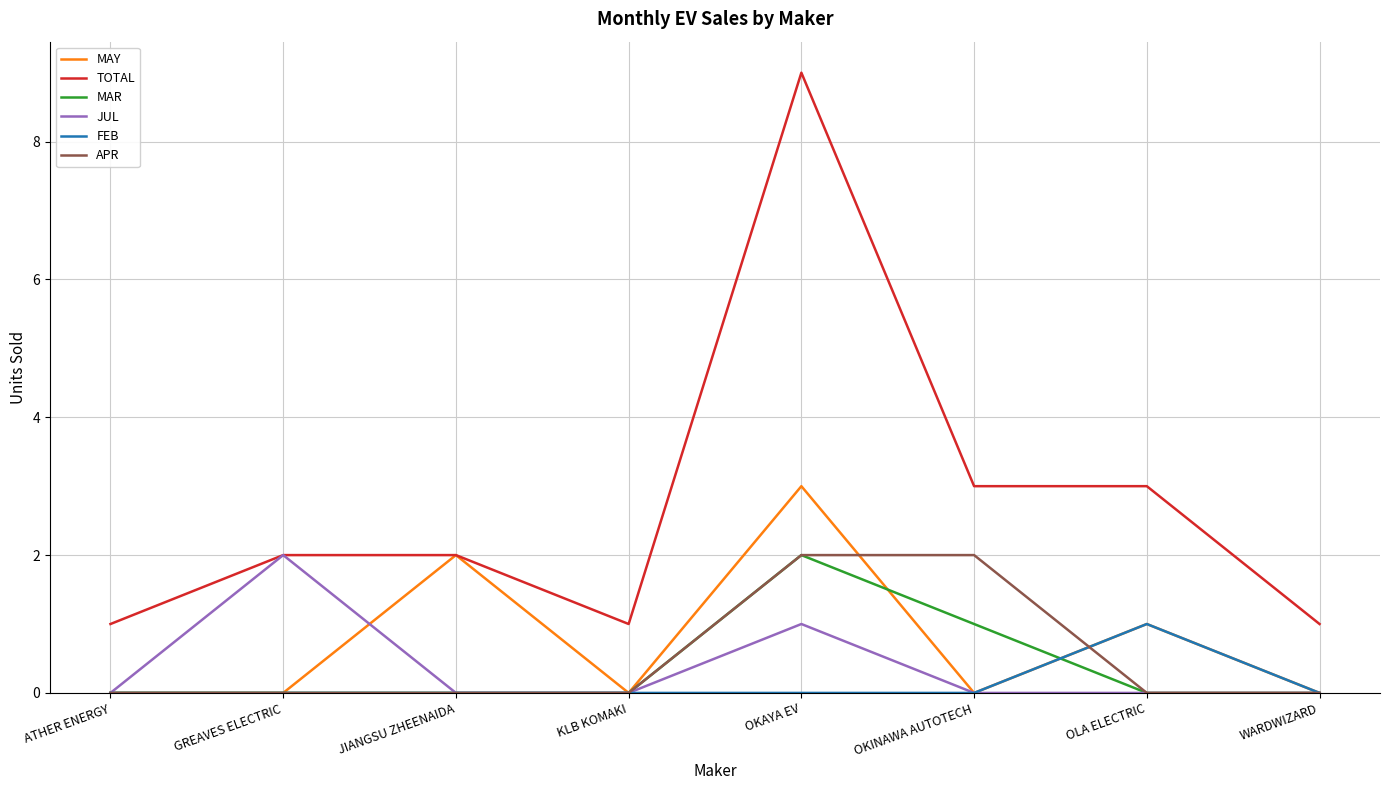

What is the sum of all MAR values?

3